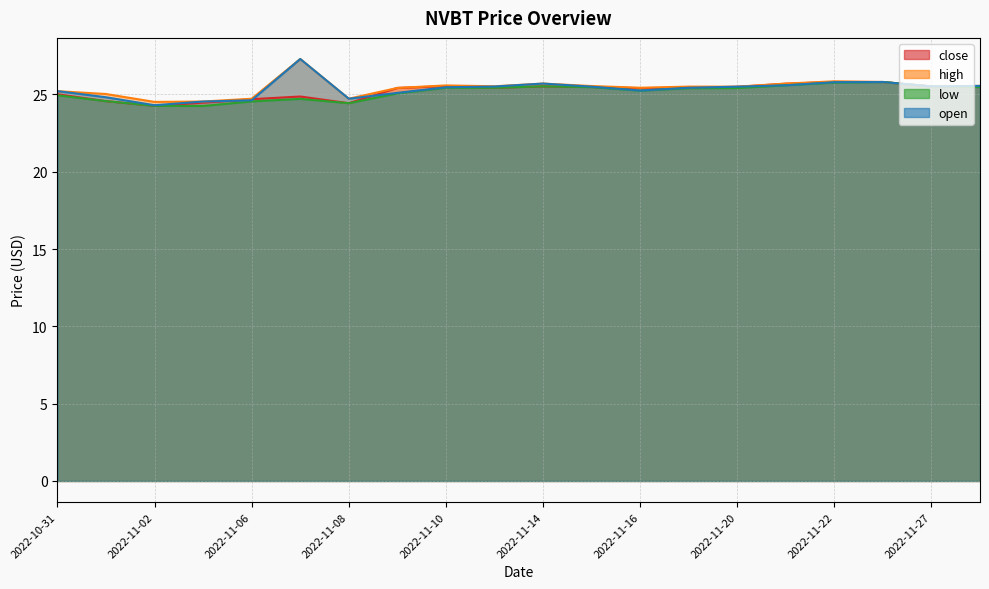

Count the number of categories in the chart.

20